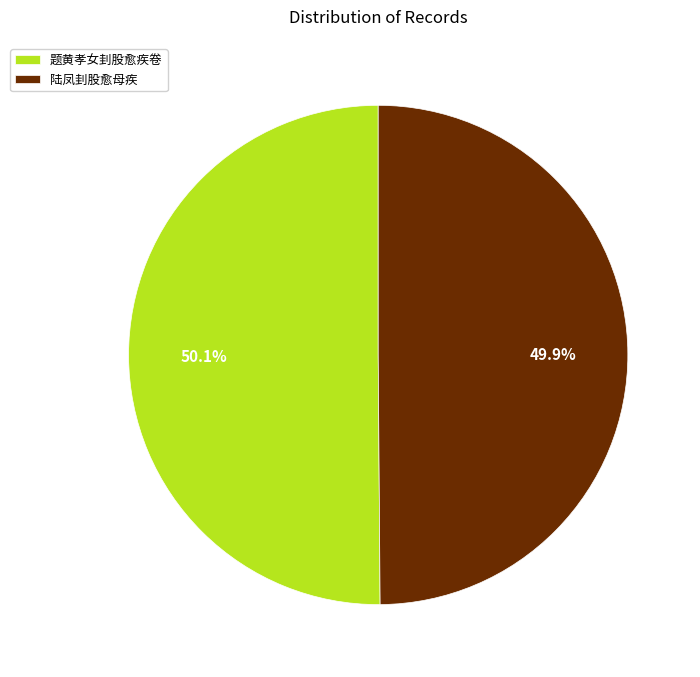

To the nearest percent, what is the average slice percentage?

50%